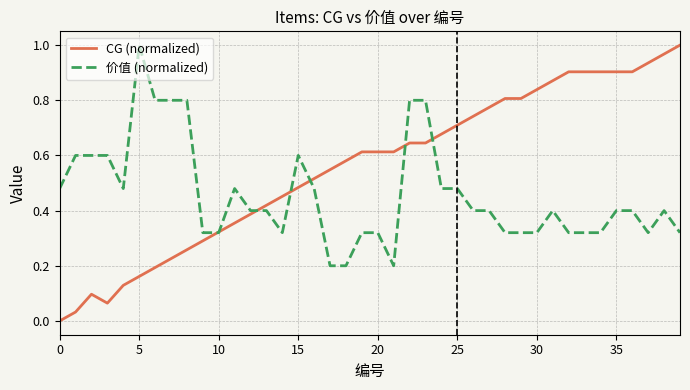

What are all the series names shown in the legend?

CG (normalized), 价值 (normalized)